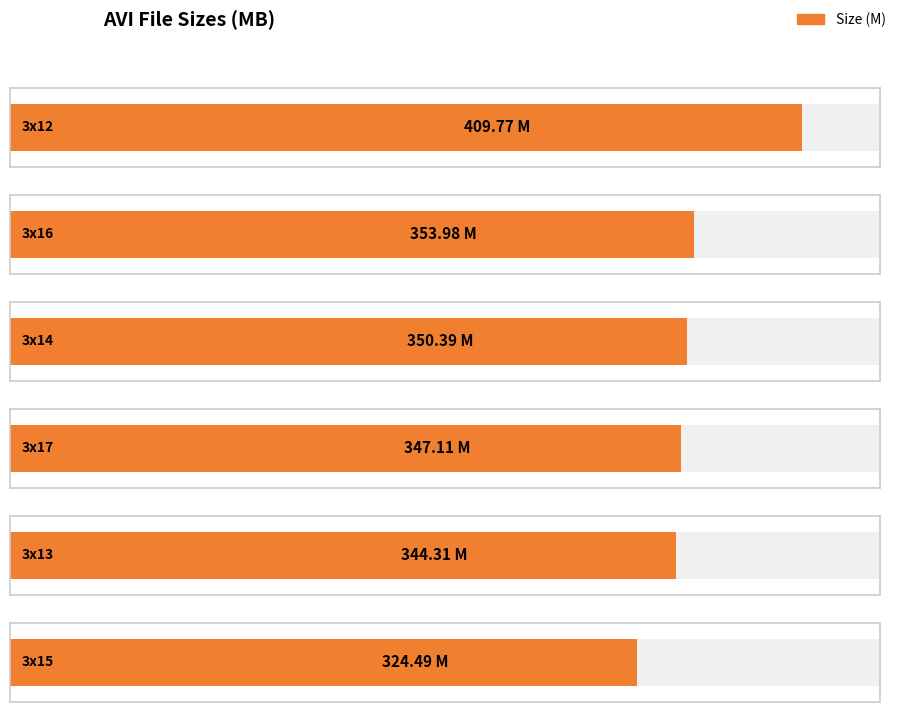

What is the change in value from STO 3x12[inaki].avi to STO 3x13[inaki].avi?

-65.5